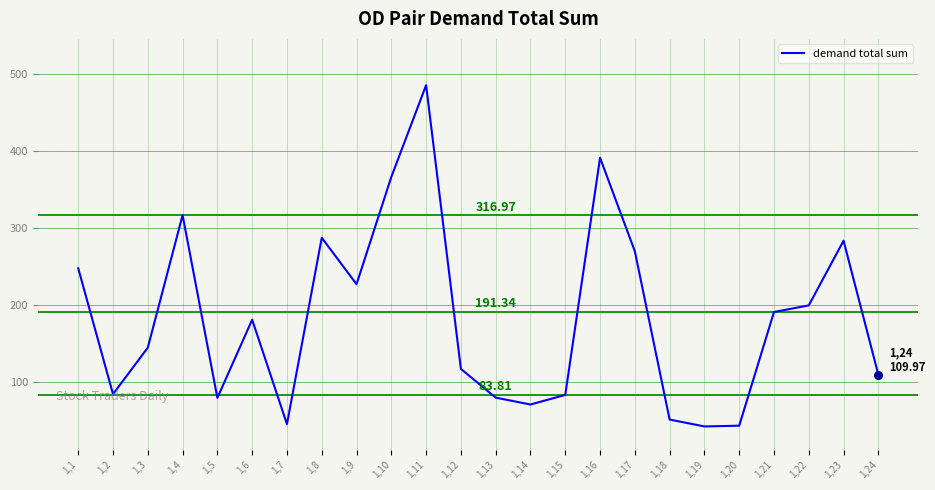

Between 1,24 and 1,7, which is larger?

1,24